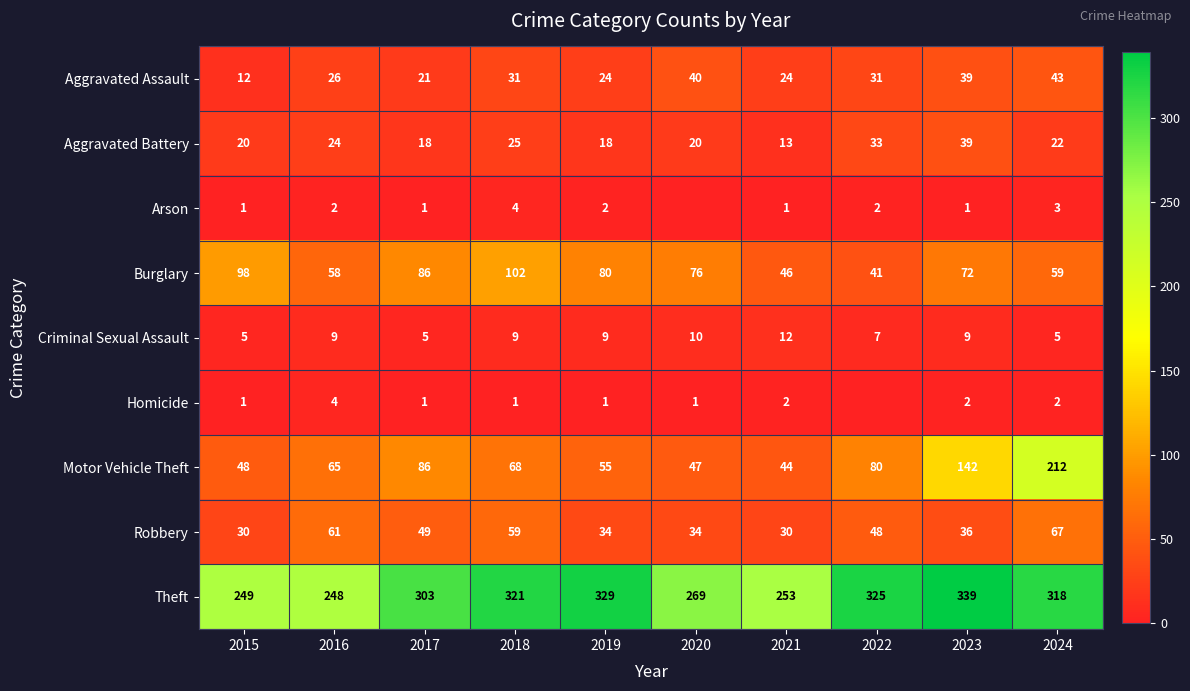

What is the difference between the second highest and minimum values in the Aggravated Assault series?

28